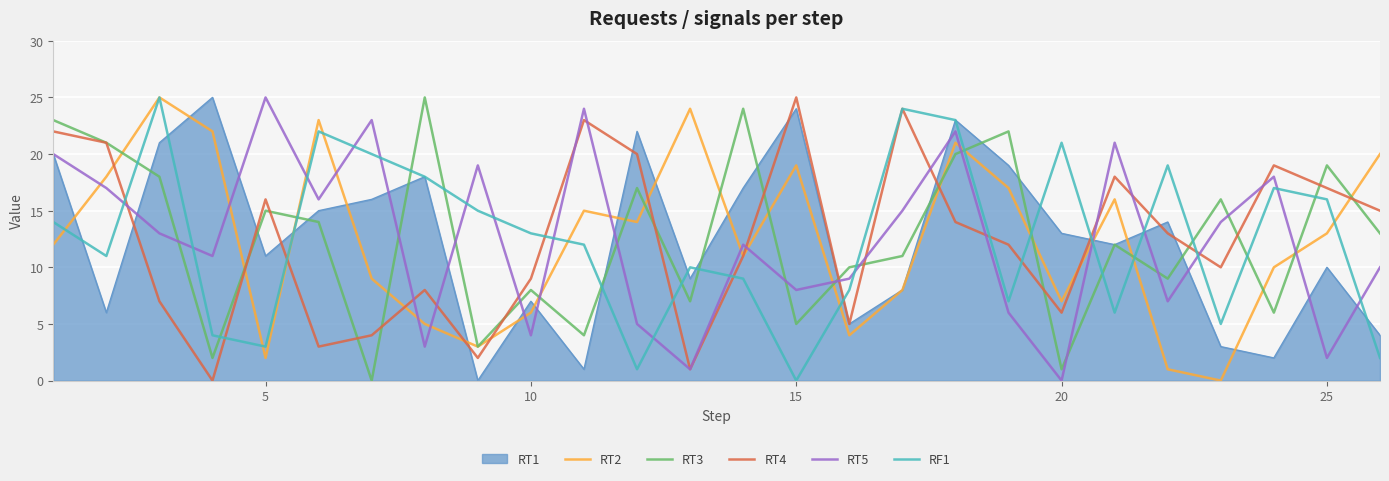

Which series ends up on top after the final intersection of RT2 and RT5?

RT2